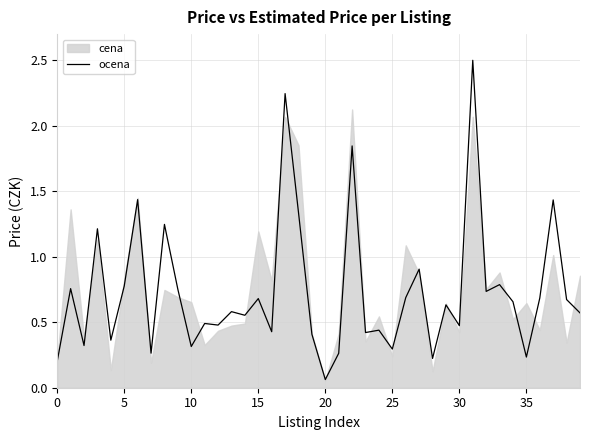

How many points are lower than both their immediate neighbors (excluding endpoints)?

14